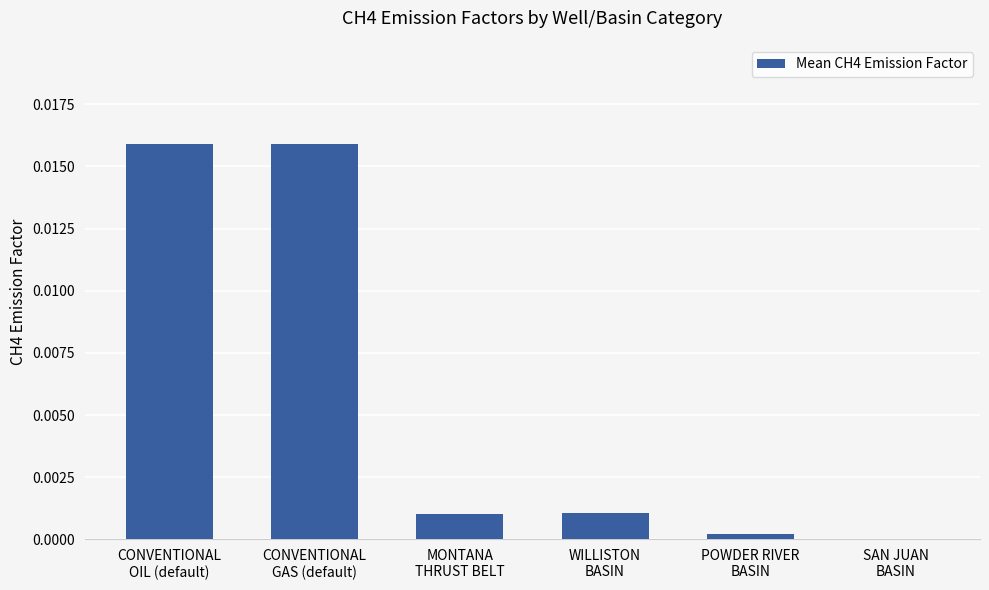

How many categories are shown in the chart?

6